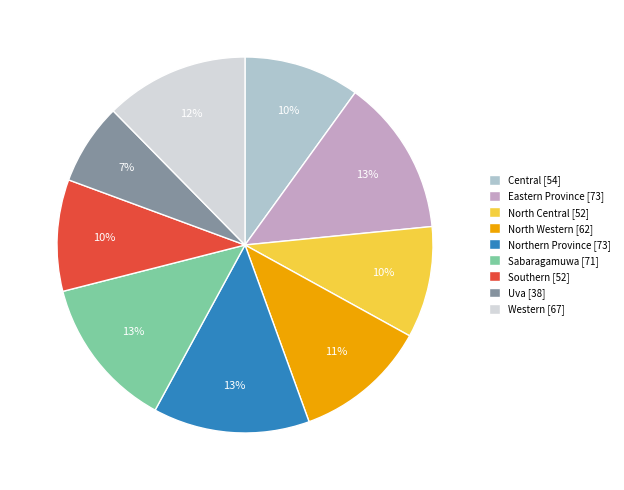

Is it true that North Western [62] is 5% of the pie?

False